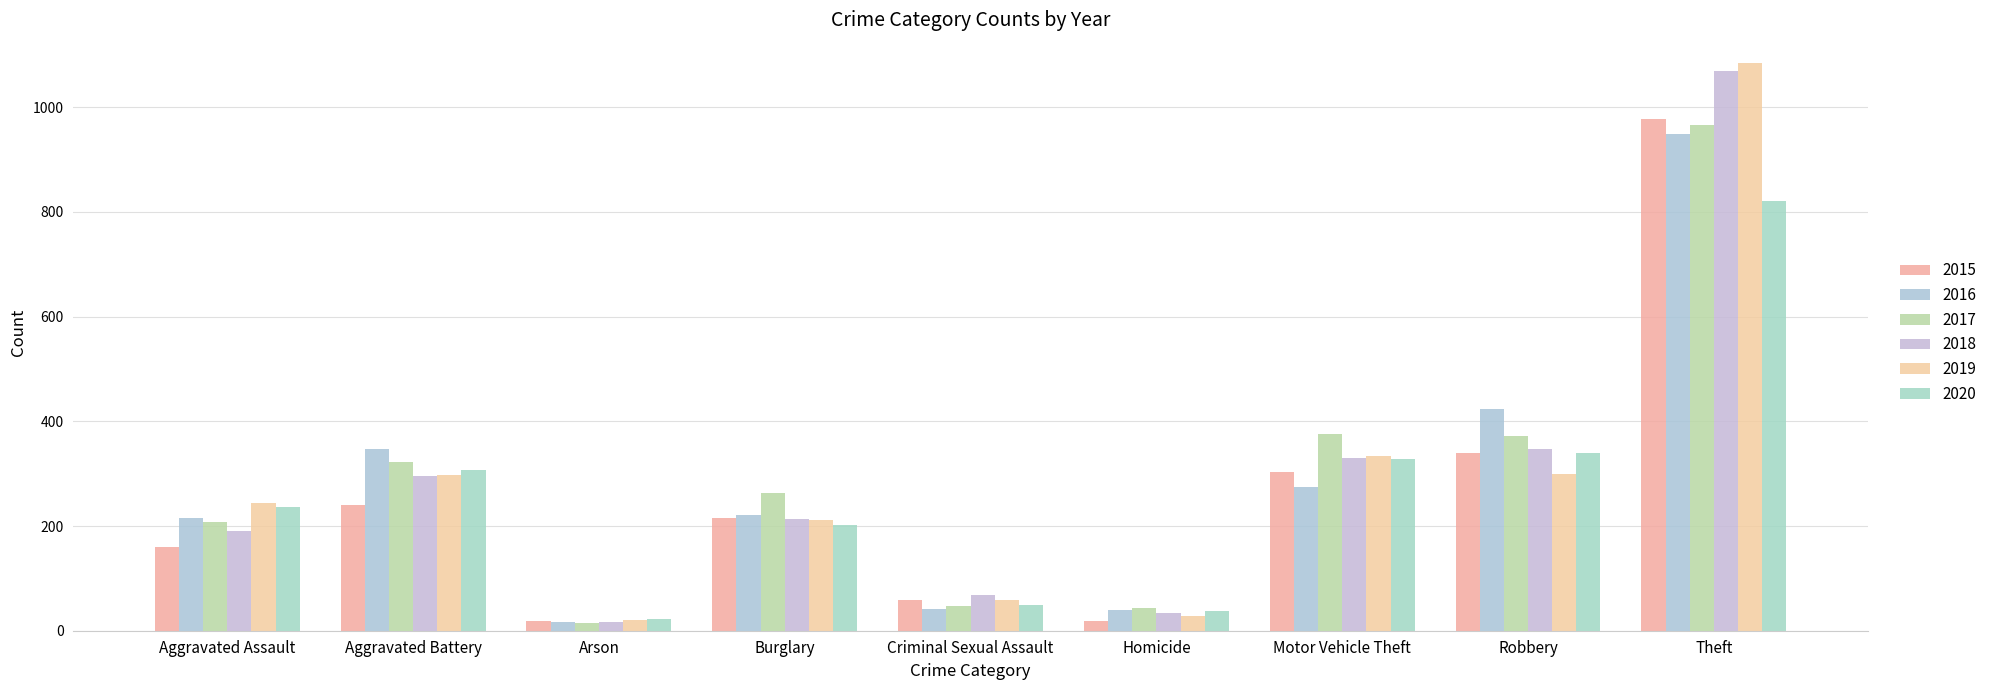

Which series changed the most between Arson and Robbery?

2016